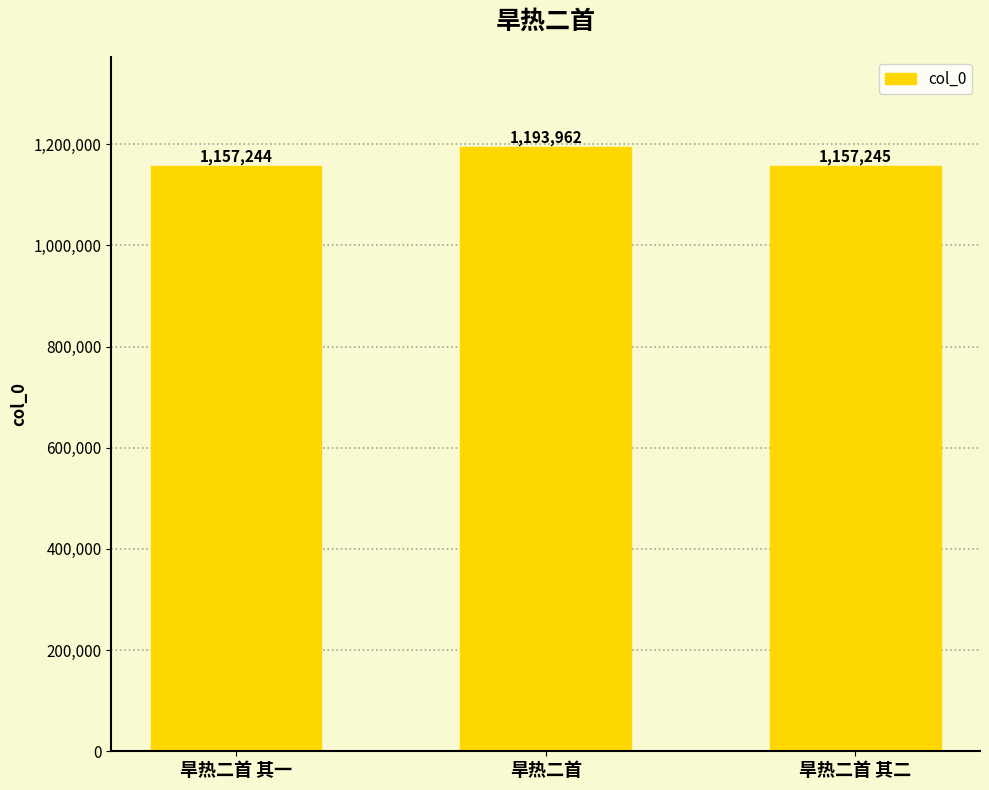

How many data points does each series have?

3